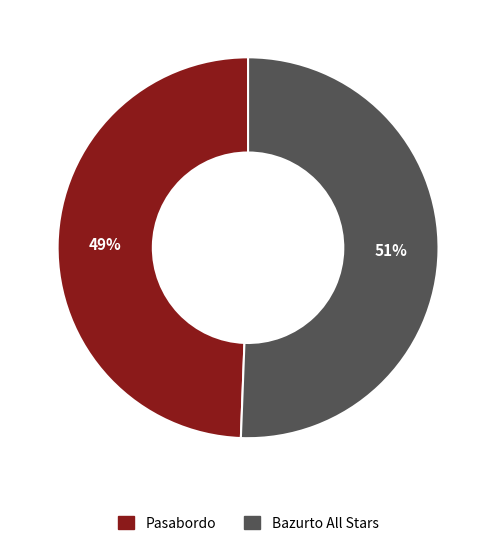

To the nearest percent, what portion does Pasabordo represent?

49%